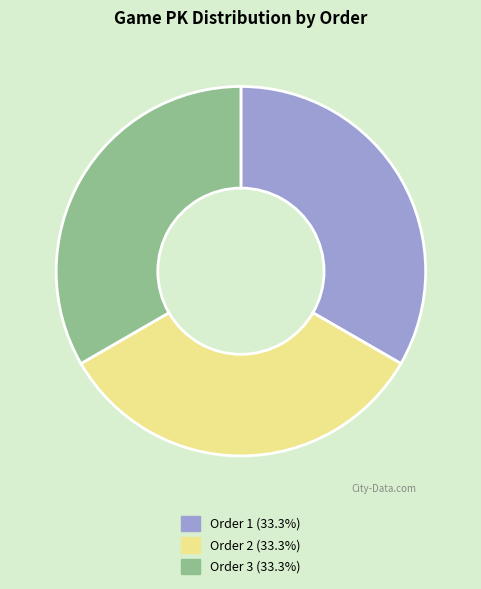

Is there any slice that represents more than half of the pie?

No